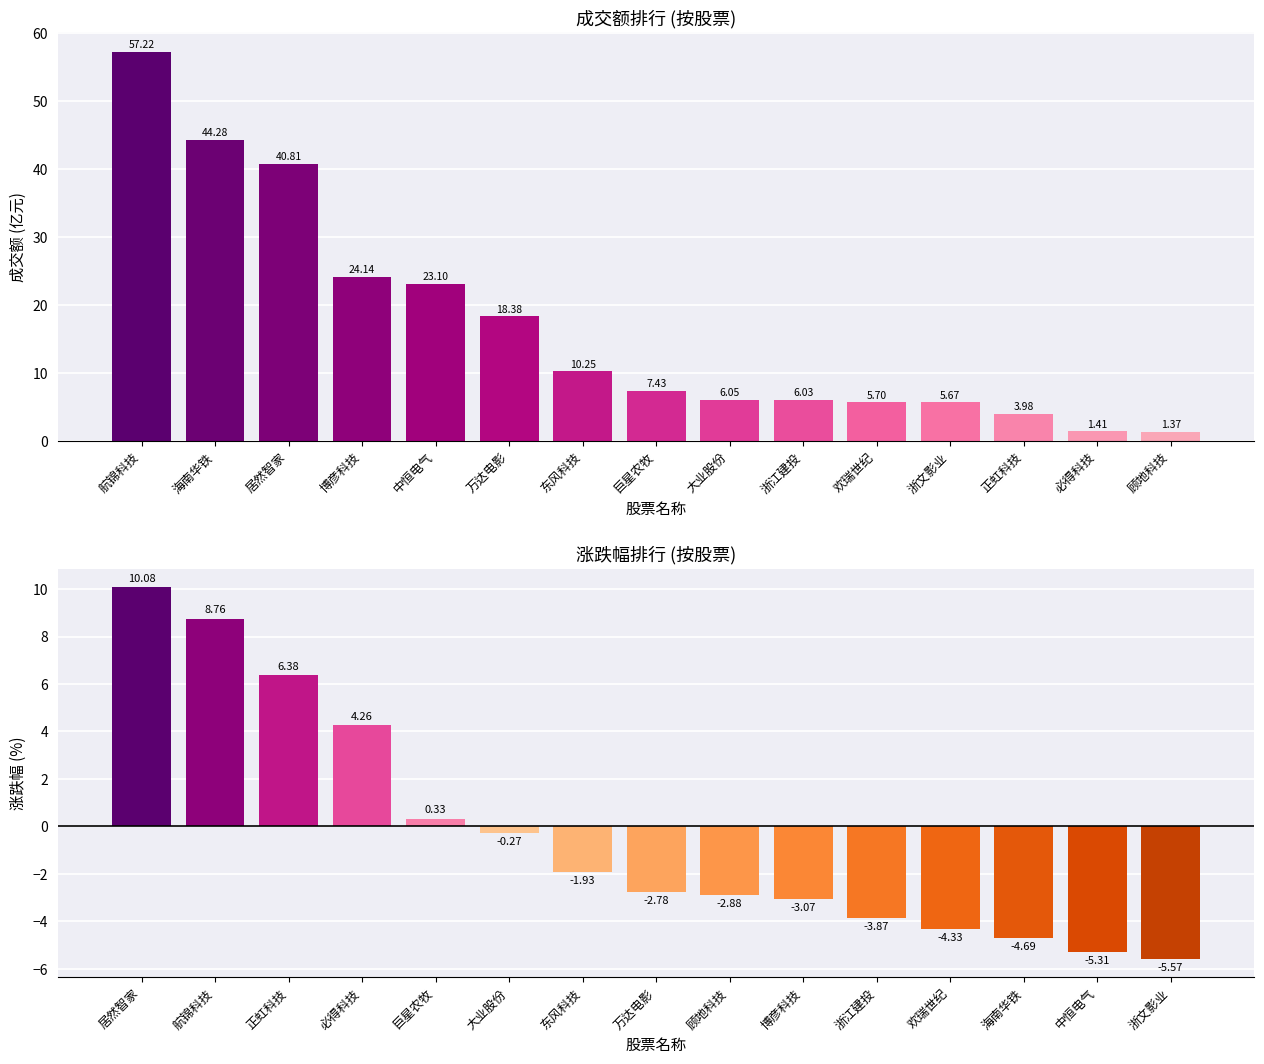

The value of 成交额 at 必得科技 is 2.3. True or false?

False